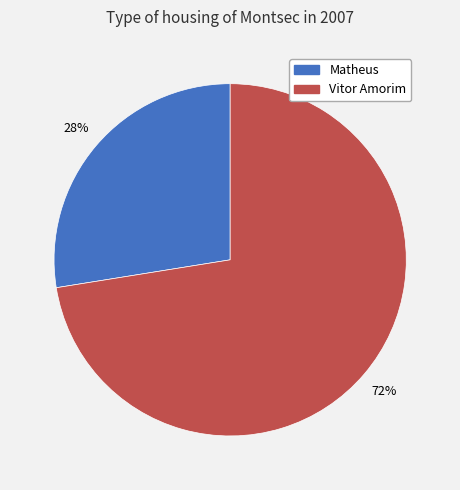

Which category has the biggest portion of the pie?

Vitor Amorim